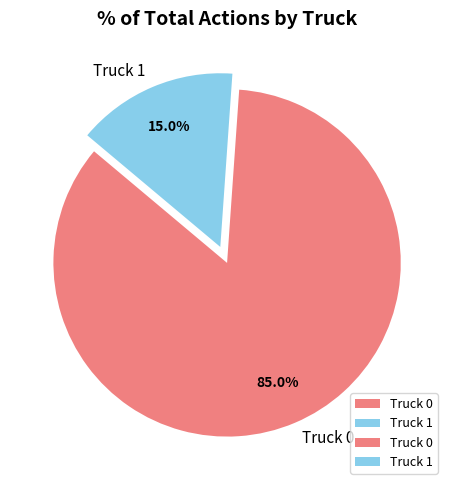

To the nearest percent, what percentage of the pie is Truck 1?

15%